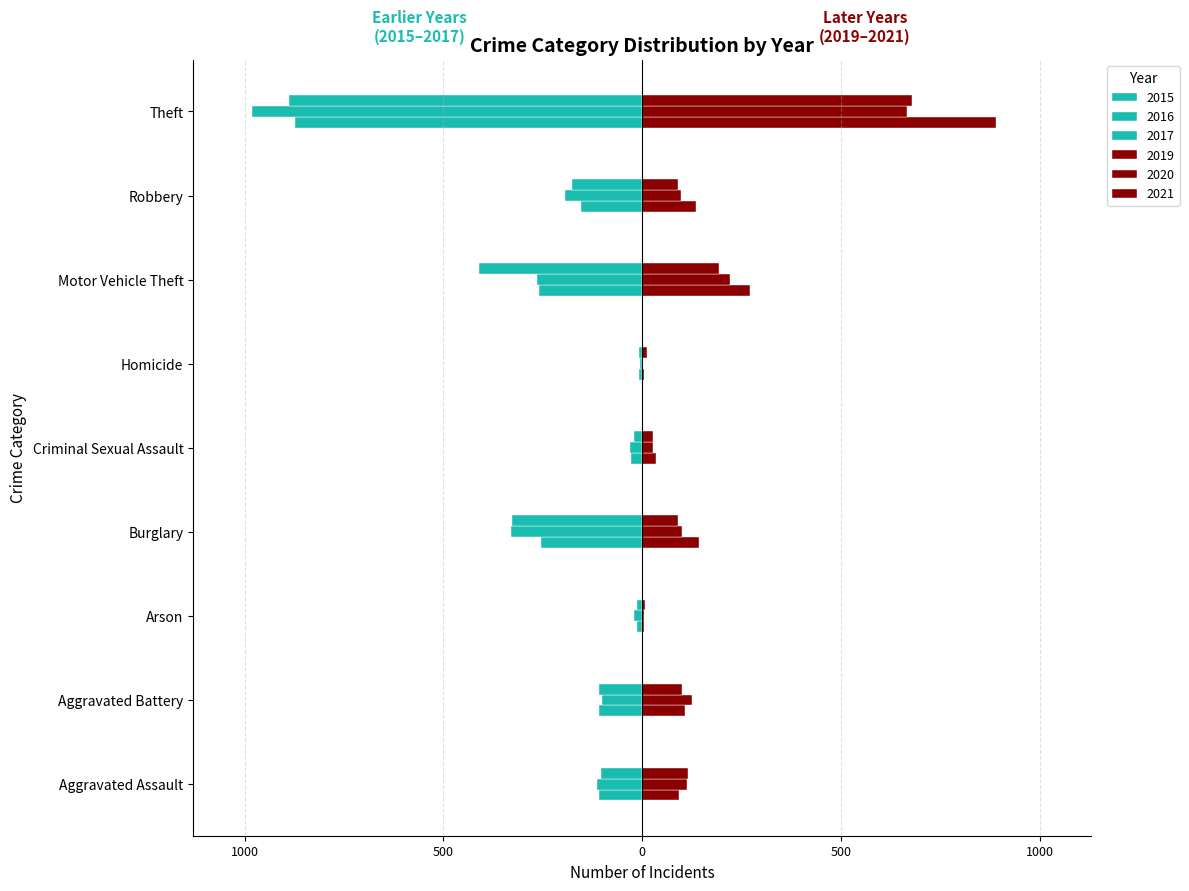

How many data points in 2016 are above -115?

4